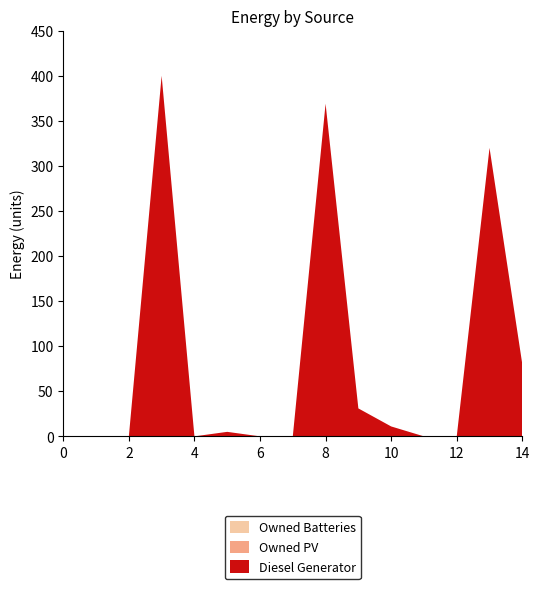

Reading left to right, list all the values displayed in this chart.

Diesel Generator: 0=0	1=0	2=0	3=400	4=0	5=5	6=0	7=0	8=369	9=31	10=11	11=0	12=0	13=320	14=80
Owned PV: 0=0	1=0	2=0	3=0	4=0	5=0	6=0	7=0	8=0	9=0	10=0	11=0	12=0	13=0	14=0
Owned Batteries: 0=0	1=0	2=0	3=0	4=0	5=0	6=0	7=0	8=0	9=0	10=0	11=0	12=0	13=0	14=0